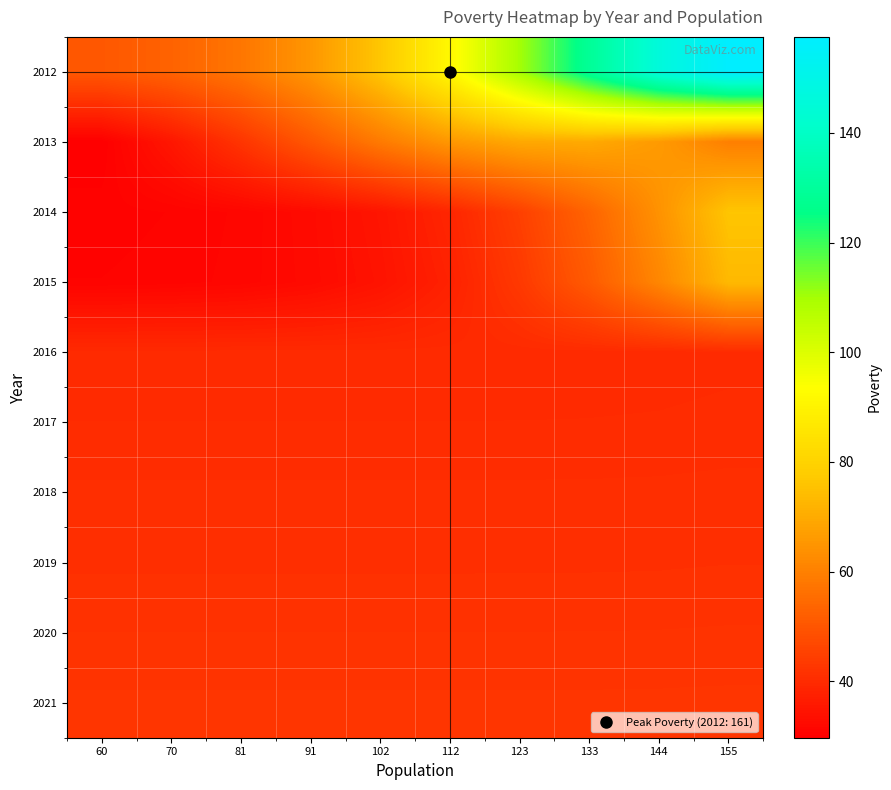

Reading left to right, list all the values displayed in this chart.

2012: 60=50.6	70=53.1	81=57.7	91=65.2	102=76.5	112=91.7	123=109.9	133=129.0	144=146.0	155=157.5
2013: 60=29.7	70=35.2	81=42.2	91=50.4	102=58.6	112=65.4	123=69.4	133=69.6	144=66.2	155=59.7
2014: 60=30.5	70=30.7	81=31.3	91=32.5	102=34.8	112=38.8	123=44.9	133=53.4	144=64.2	155=76.2
2015: 60=30.7	70=30.9	81=31.4	91=32.4	102=34.4	112=37.8	123=43.3	133=51.2	144=61.5	155=73.4
2016: 60=39.9	70=39.9	81=39.9	91=39.9	102=39.9	112=39.9	123=39.9	133=39.9	144=40.0	155=40.1
2017: 60=40.2	70=40.2	81=40.2	91=40.2	102=40.2	112=40.2	123=40.2	133=40.2	144=40.2	155=40.3
2018: 60=40.8	70=40.8	81=40.8	91=40.8	102=40.8	112=40.8	123=40.8	133=40.8	144=40.8	155=40.9
2019: 60=41.1	70=41.1	81=41.1	91=41.1	102=41.1	112=41.1	123=41.1	133=41.1	144=41.1	155=41.2
2020: 60=41.7	70=41.7	81=41.7	91=41.7	102=41.7	112=41.7	123=41.7	133=41.7	144=41.7	155=41.8
2021: 60=42.3	70=42.3	81=42.3	91=42.3	102=42.3	112=42.3	123=42.3	133=42.3	144=42.3	155=42.3